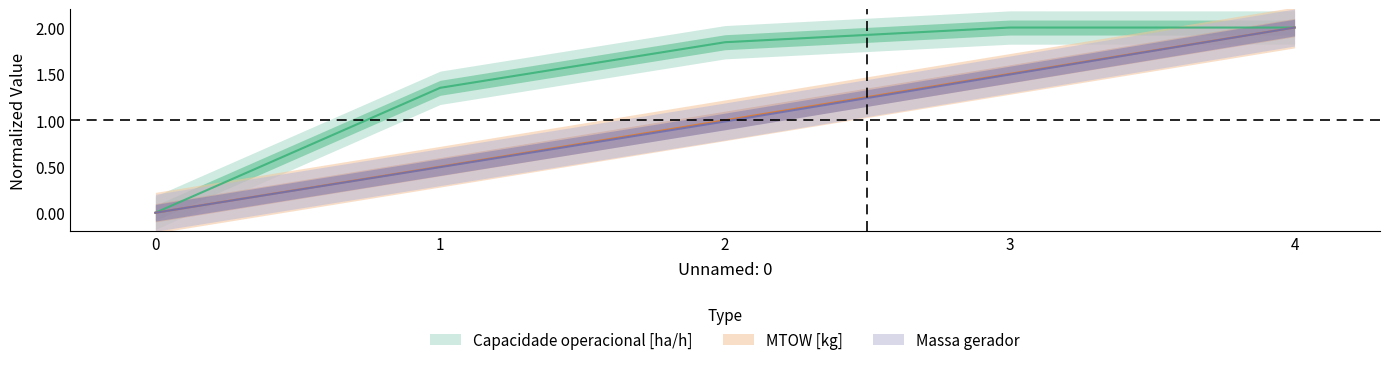

True or false: MTOW [kg] has more than 1 points higher than both neighbors.

False